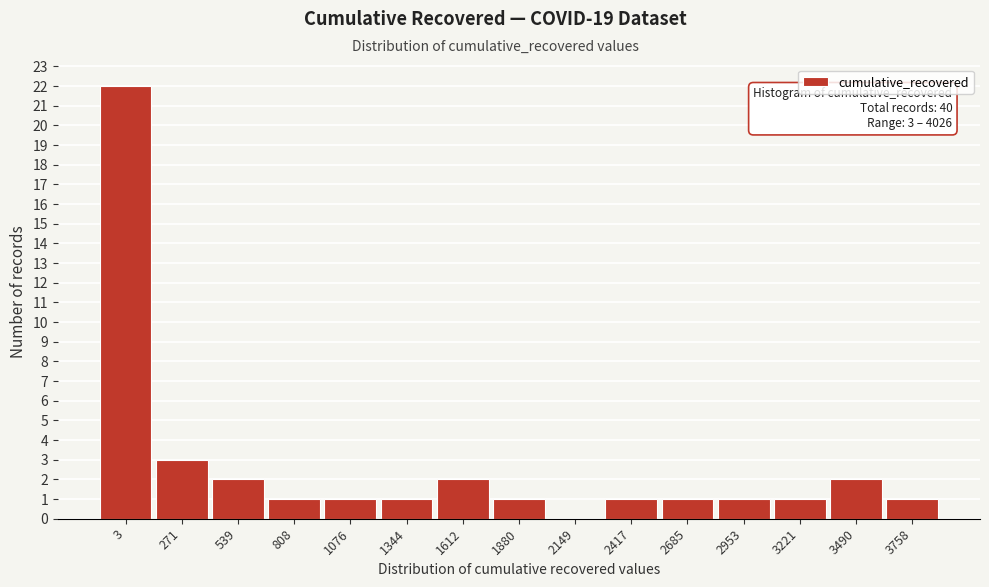

Reading right to left, list all the values displayed in this chart.

3758=1	3490=2	3221=1	2953=1	2685=1	2417=1	2149=0	1880=1	1612=2	1344=1	1076=1	808=1	539=2	271=3	3=22